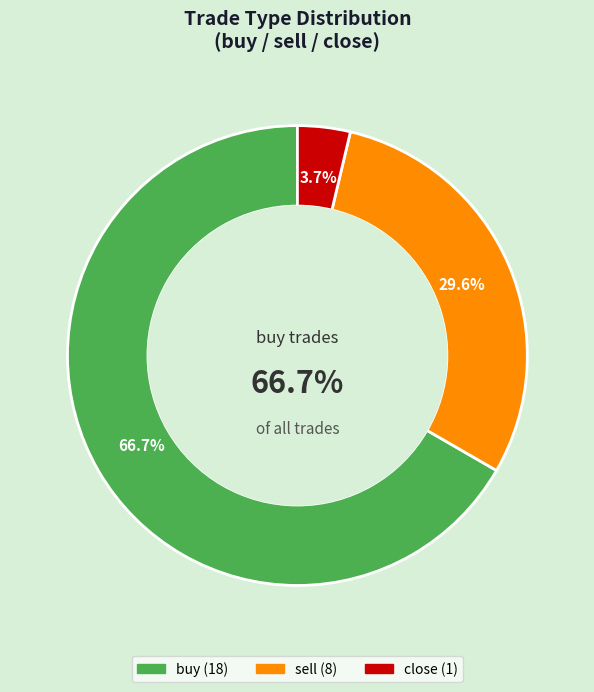

Combined, what portion of the pie is close and sell?

33.3%